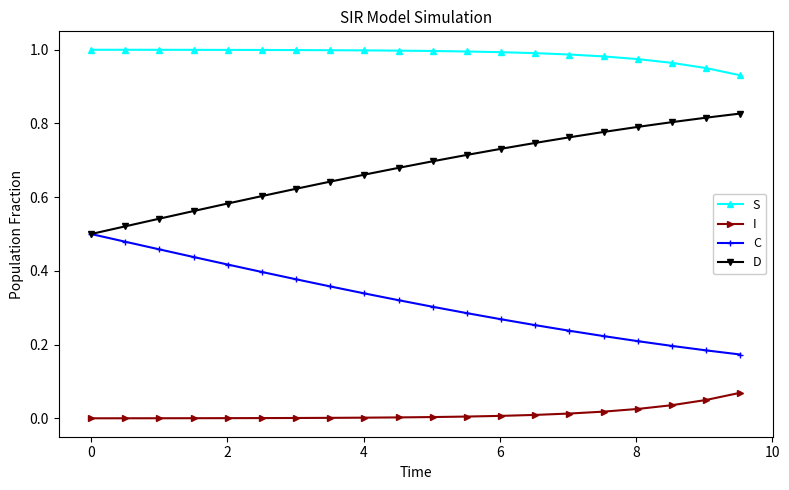

Rank the series by their maximum value, from highest to lowest.

S, D, C, I